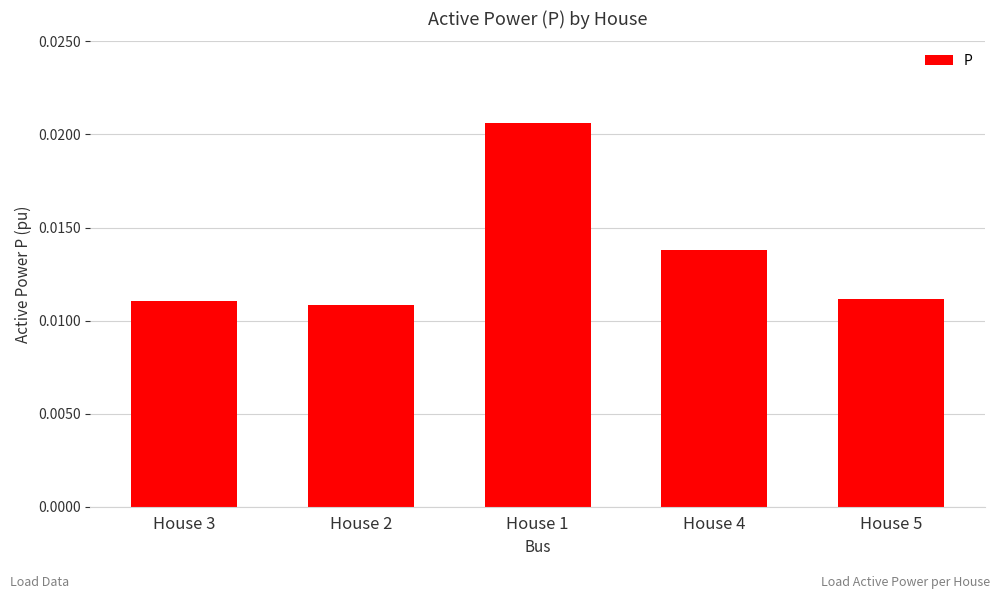

What is the label of the 2nd bar from the left?

House 2